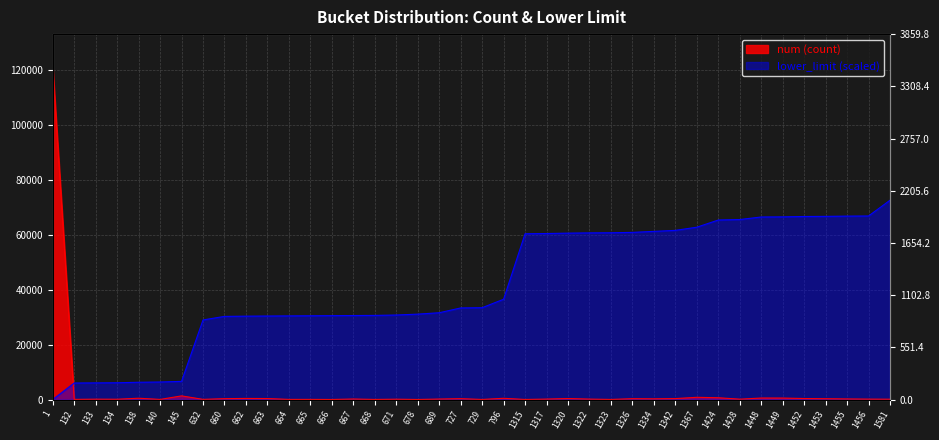

How many times do num and lower_limit cross each other?

1